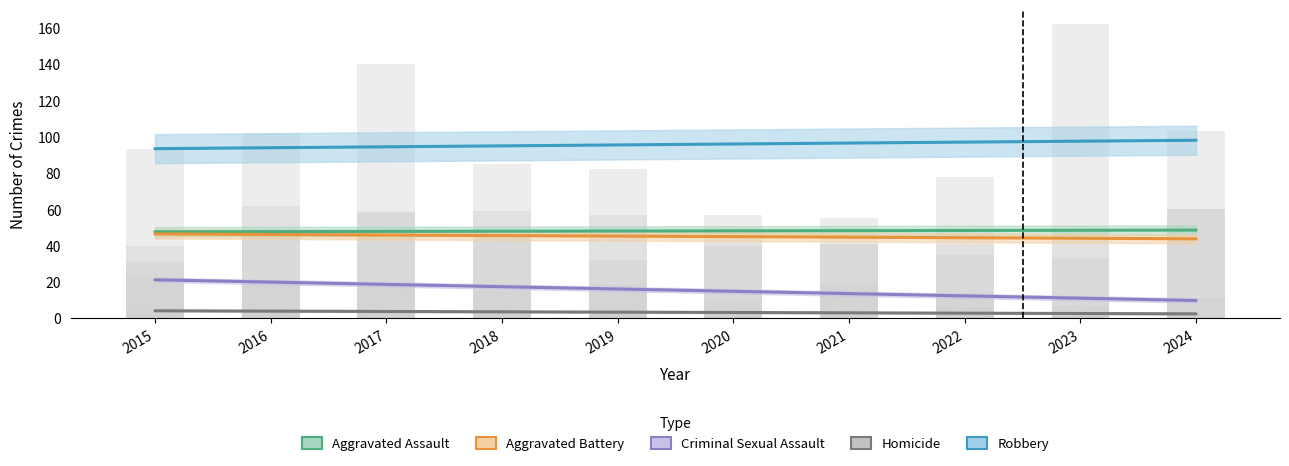

Reading left to right, extract all data points from this chart.

Aggravated Assault: 2015=47.6	2016=47.7	2017=47.8	2018=47.9	2019=48.0	2020=48.2	2021=48.3	2022=48.4	2023=48.5	2024=48.6
Aggravated Battery: 2015=46.4	2016=46.1	2017=45.8	2018=45.5	2019=45.2	2020=45.0	2021=44.7	2022=44.4	2023=44.1	2024=43.8
Criminal Sexual Assault: 2015=21.2	2016=19.9	2017=18.7	2018=17.4	2019=16.1	2020=14.9	2021=13.6	2022=12.3	2023=11.1	2024=9.8
Homicide: 2015=4.1	2016=4.0	2017=3.8	2018=3.6	2019=3.4	2020=3.2	2021=3.0	2022=2.8	2023=2.6	2024=2.5
Robbery: 2015=93.4	2016=93.9	2017=94.4	2018=94.9	2019=95.4	2020=96.0	2021=96.5	2022=97.0	2023=97.5	2024=98.0